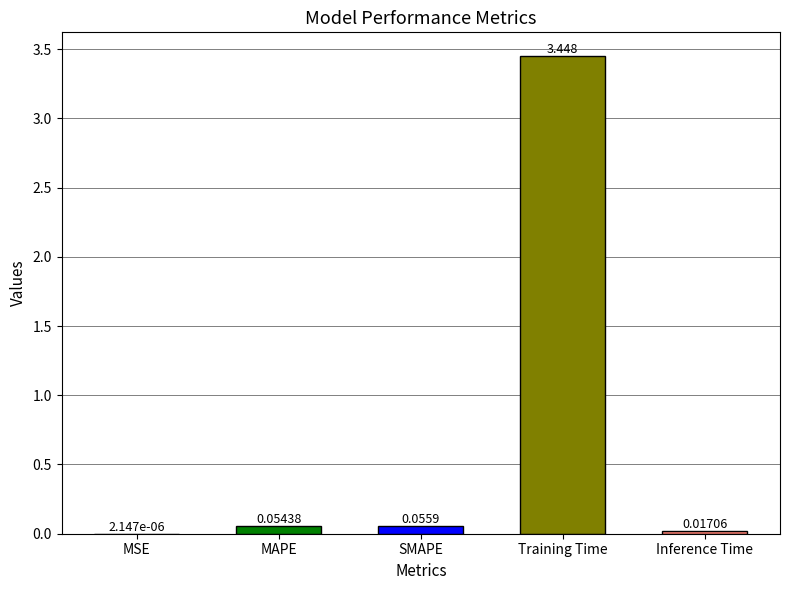

Where is the data nearest to the value 1?

SMAPE